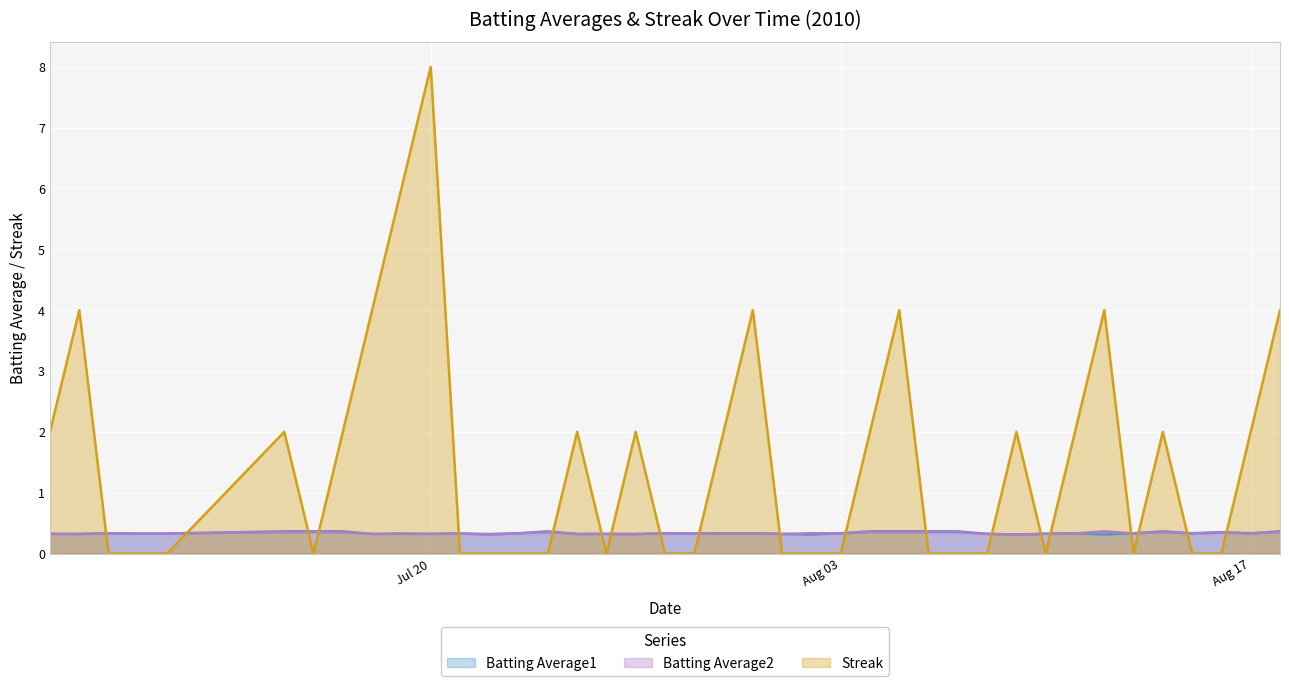

Read the Batting Average1 value at Jul 20.

0.3